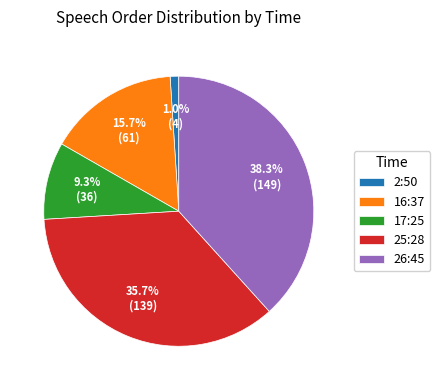

To the nearest percent, what is the difference between the 2:50 and 16:37 slice percentages?

15%